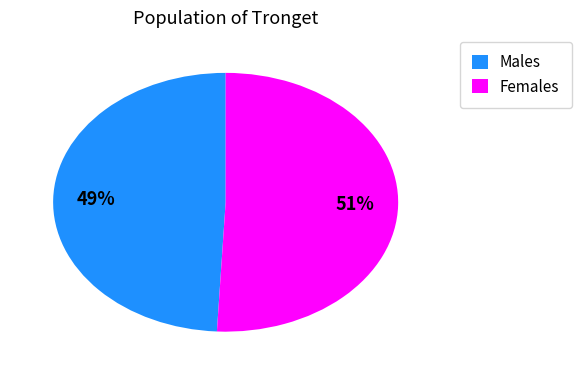

To the nearest percent, what is the difference between the largest and smallest slice percentages?

2%